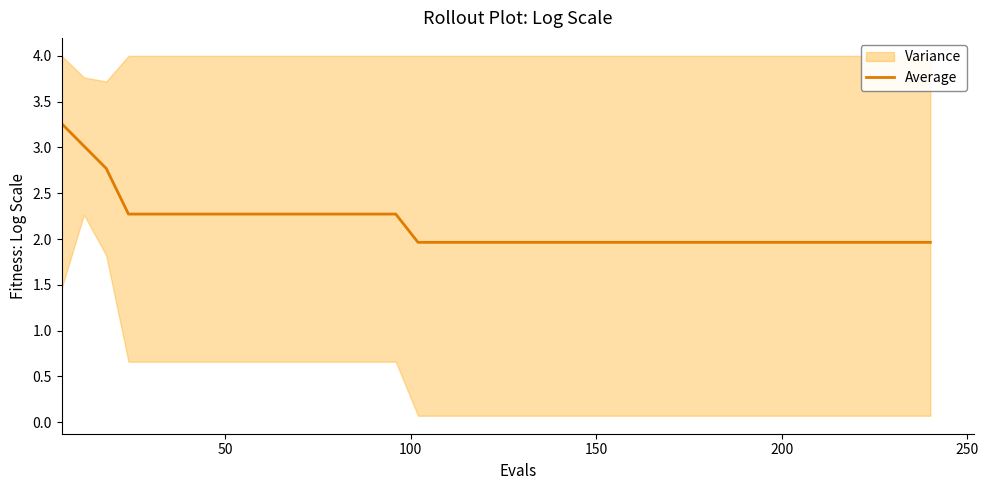

Reading left to right, transcribe all the data shown in this chart.

3.3	3.0	2.8	2.3	2.3	2.3	2.3	2.3	2.3	2.3	2.3	2.3	2.3	2.3	2.3	2.3	2.0	2.0	2.0	2.0	2.0	2.0	2.0	2.0	2.0	2.0	2.0	2.0	2.0	2.0	2.0	2.0	2.0	2.0	2.0	2.0	2.0	2.0	2.0	2.0